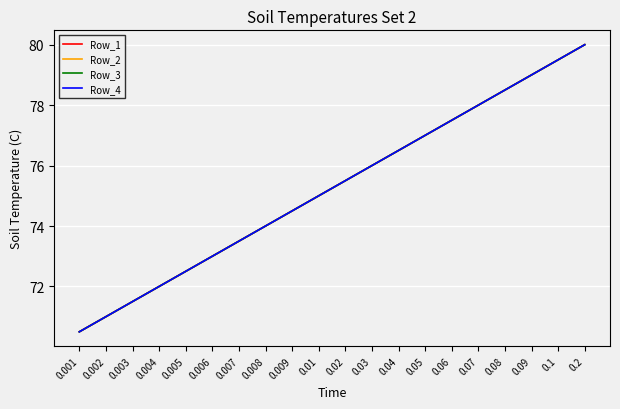

Does the chart display data point markers on the line(s)?

No